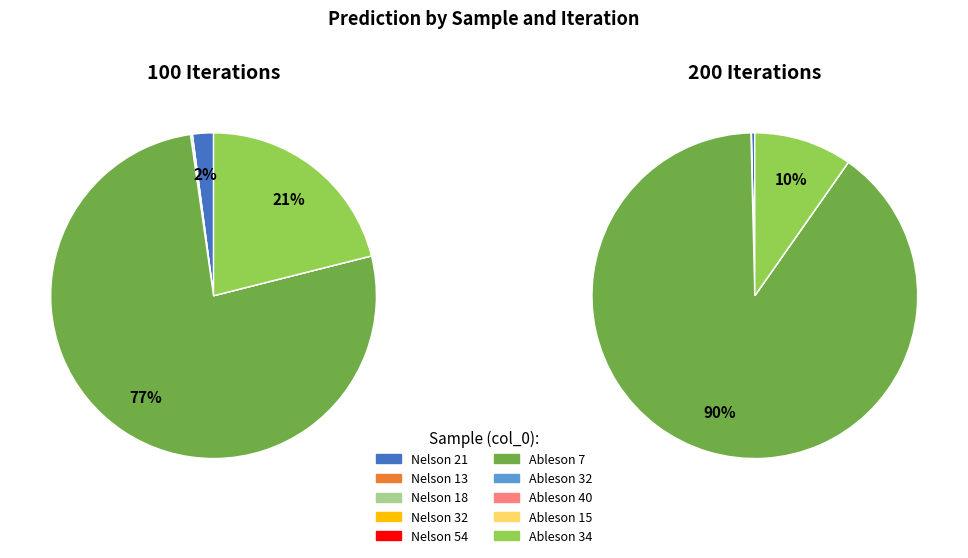

To the nearest percent, what is the difference between the Ableson 7 and Ableson 32 slice percentages?

77%